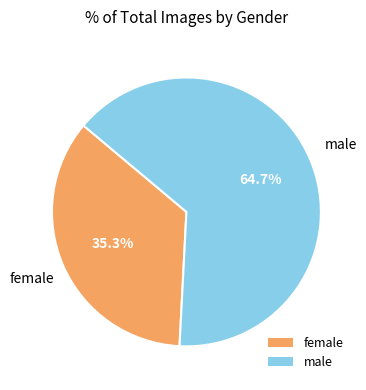

What is the ratio of the value at male to the value at female?

1.8